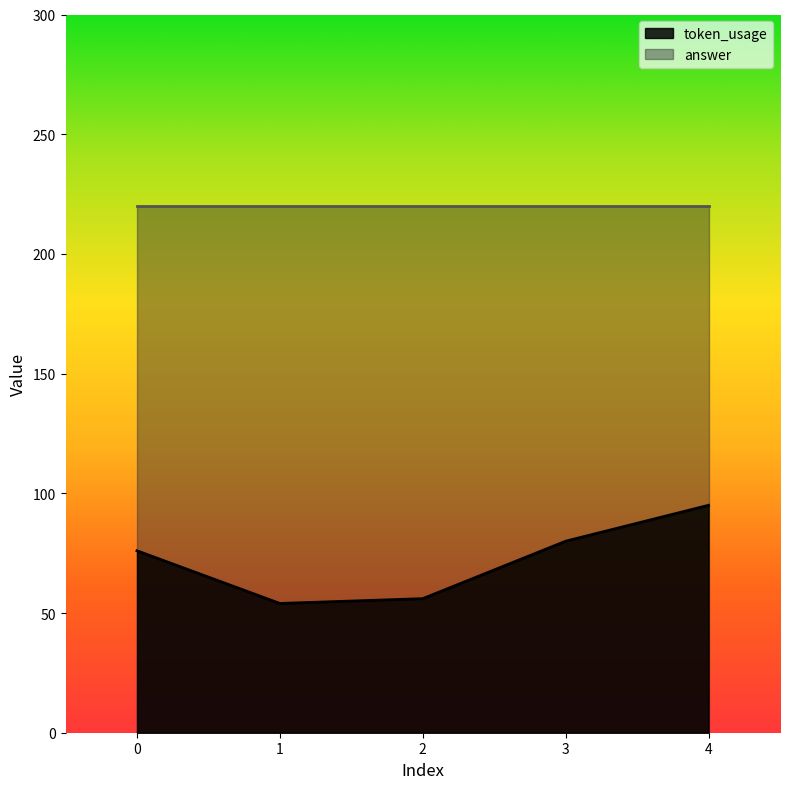

List the labels in order of value, smallest first.

1, 2, 0, 3, 4